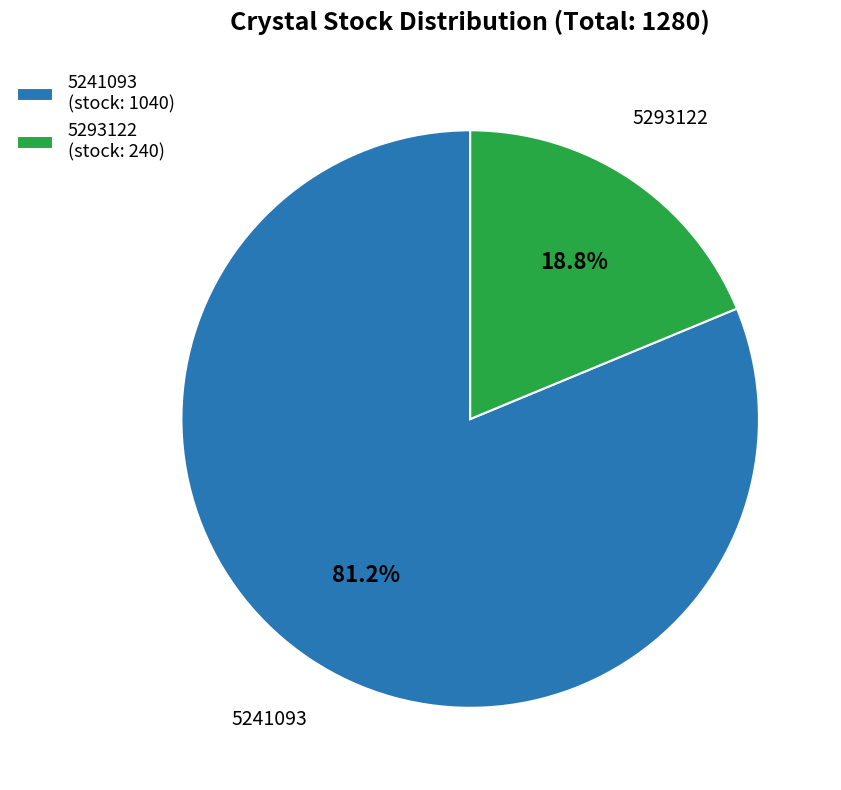

To the nearest percent, what is the difference between the 5293122 and 5241093 slice percentages?

62%